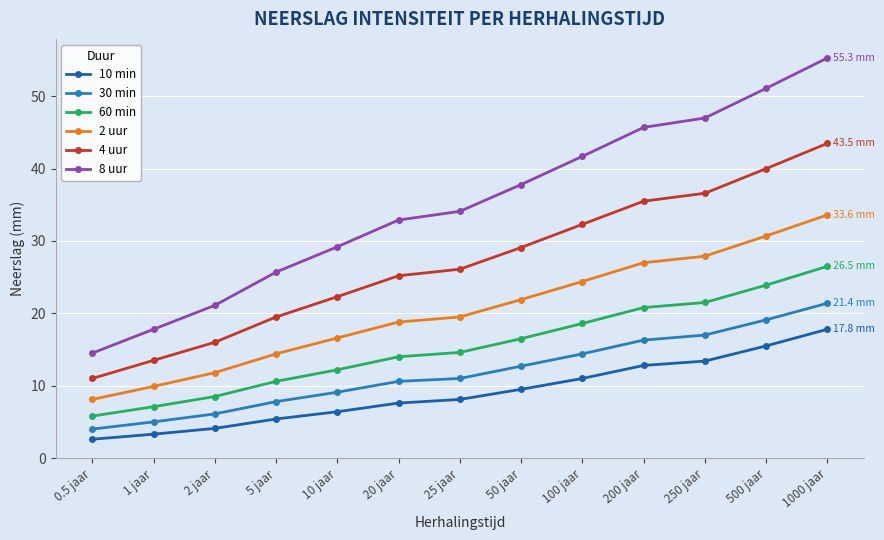

What is the lowest value of the 30 min series?

4.0